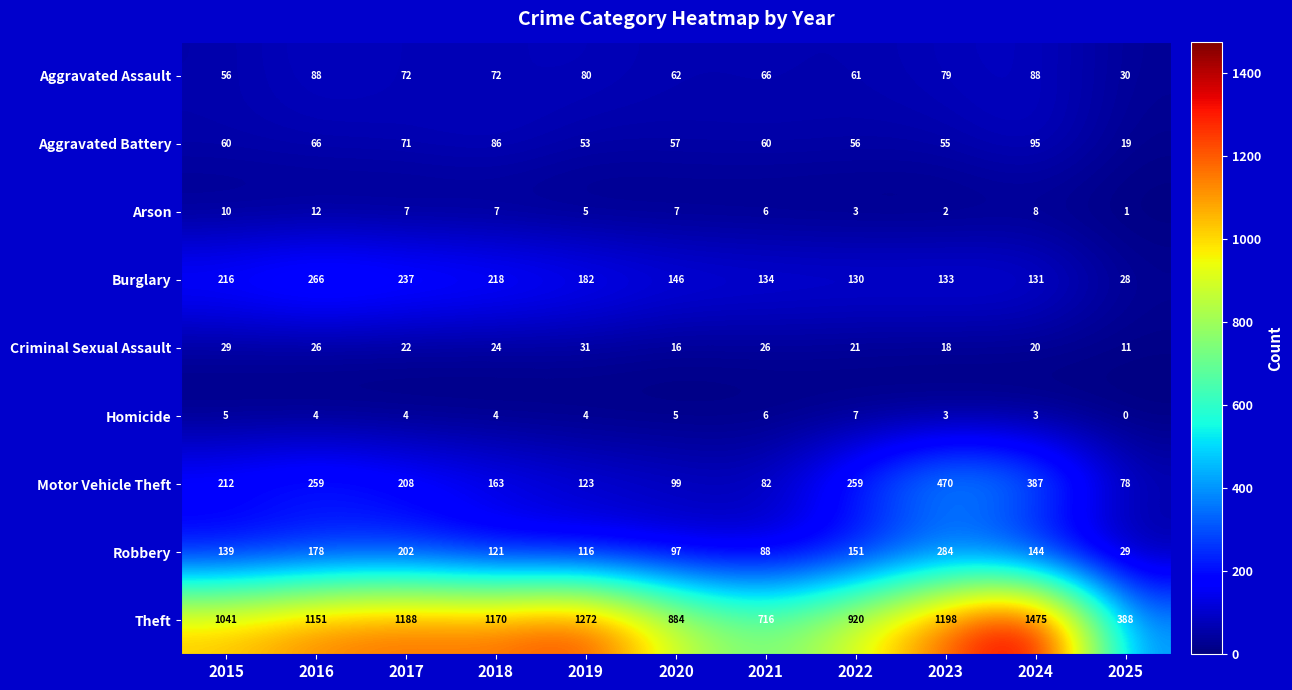

The value of Aggravated Battery at 2016 is 66. True or false?

True